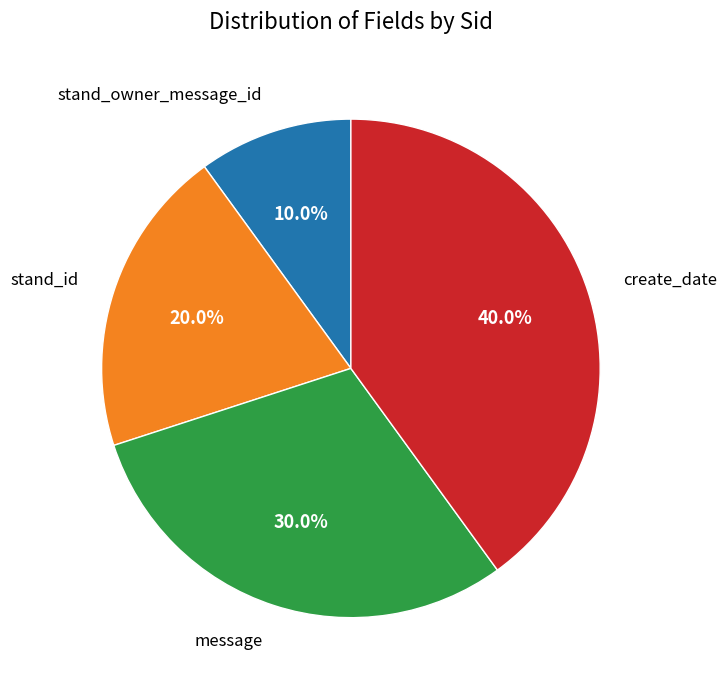

To the nearest percent, what is the average slice percentage?

25%